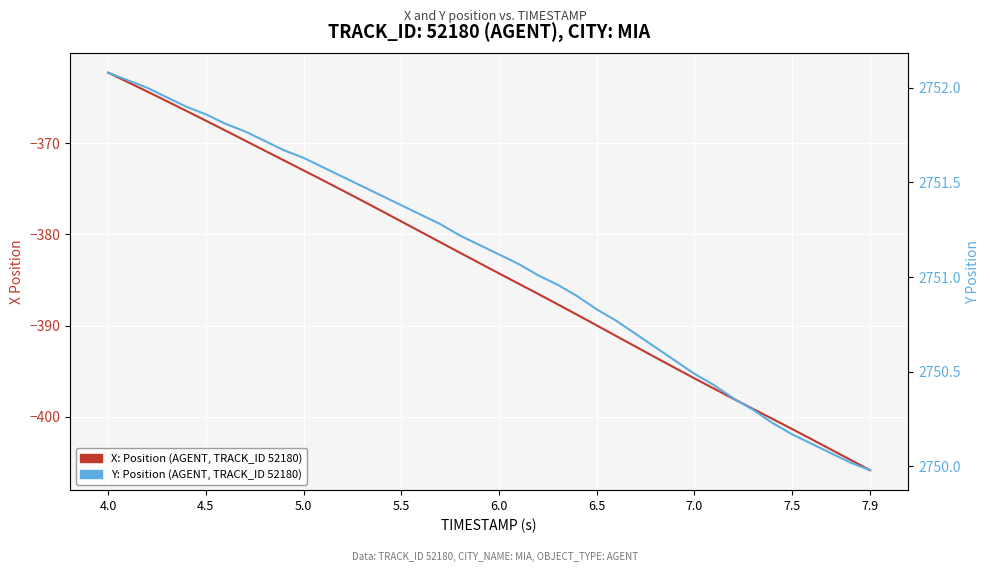

True or false: X position (AGENT, TRACK_ID 52180) has more than 1 interior local peaks.

False